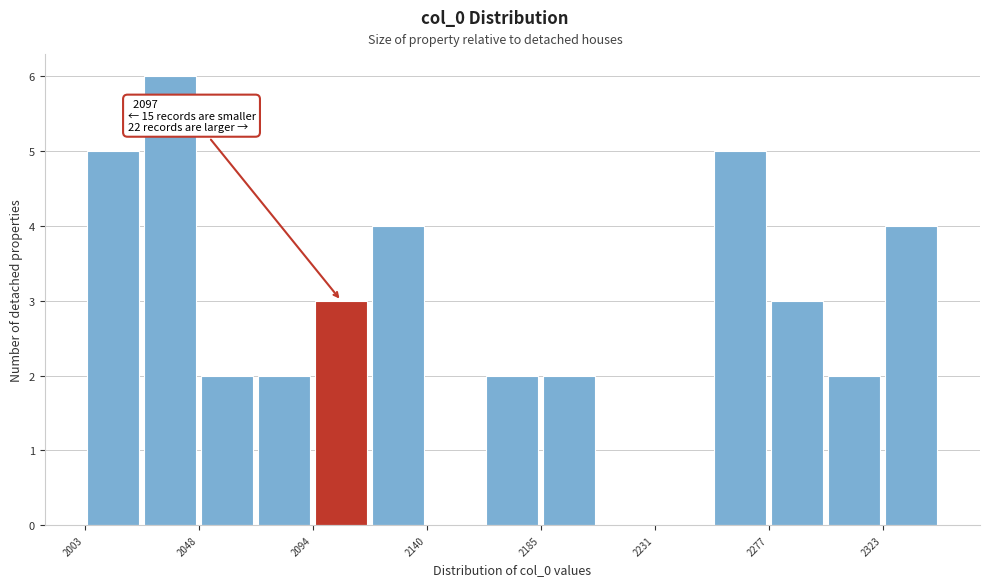

Which range on the x-axis has the tallest bar?

2025 to 2050